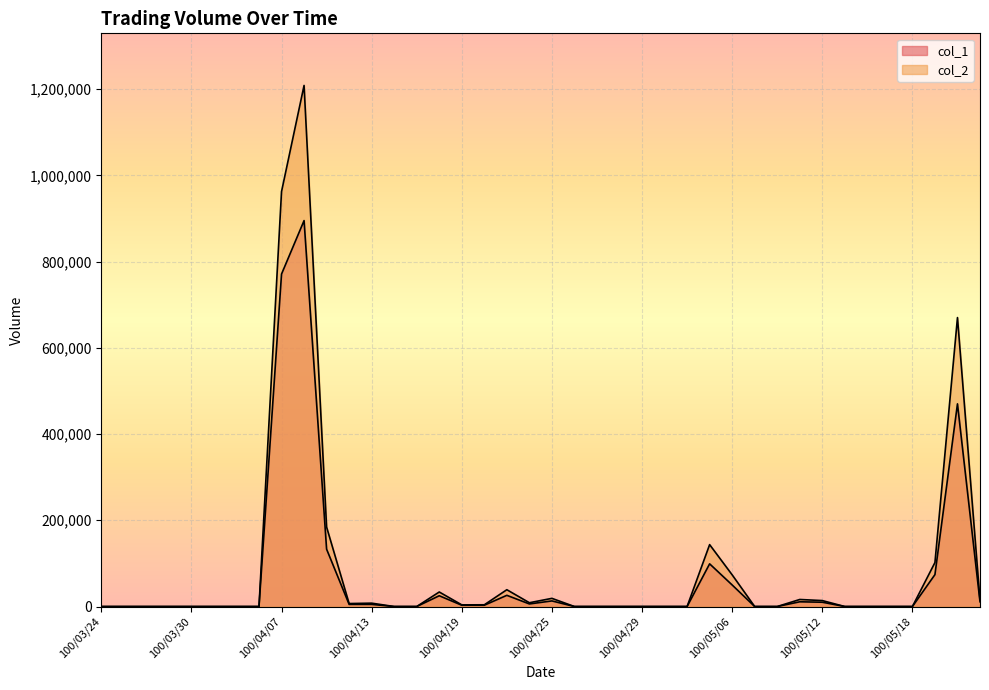

True or false: col_2 and col_1 intersect in this chart.

False